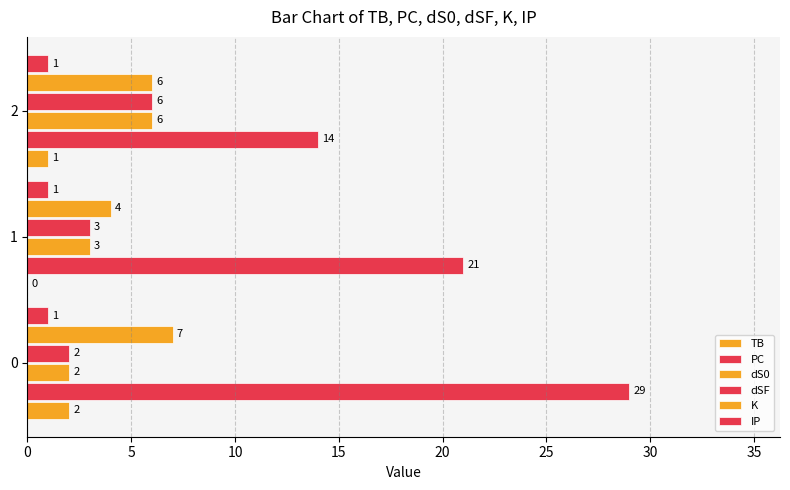

Count the number of categories in the chart.

3